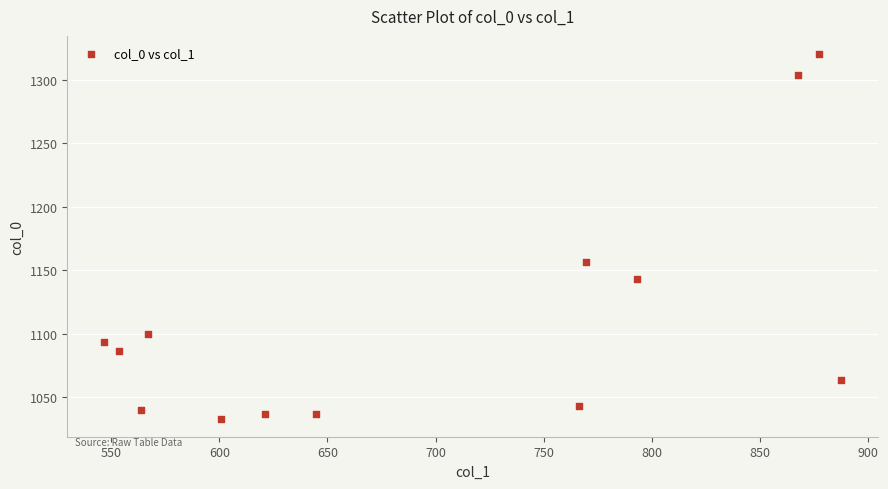

What is the range of Y values (max minus min)?

286.7